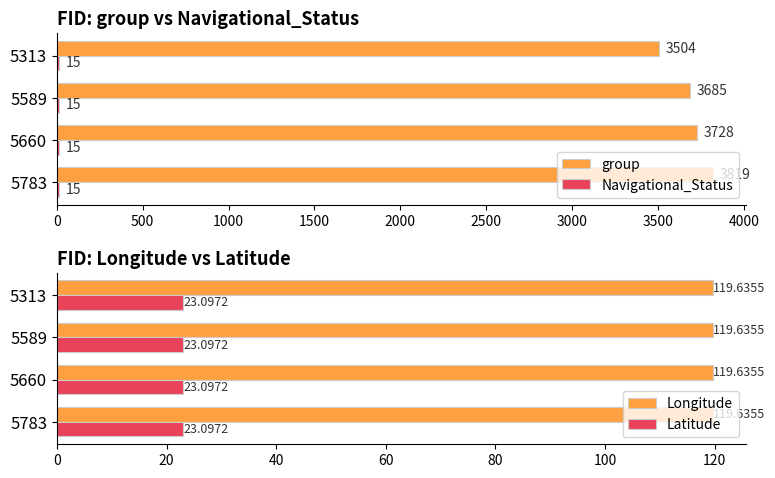

Is it true that group equals 5842 at 5313?

False